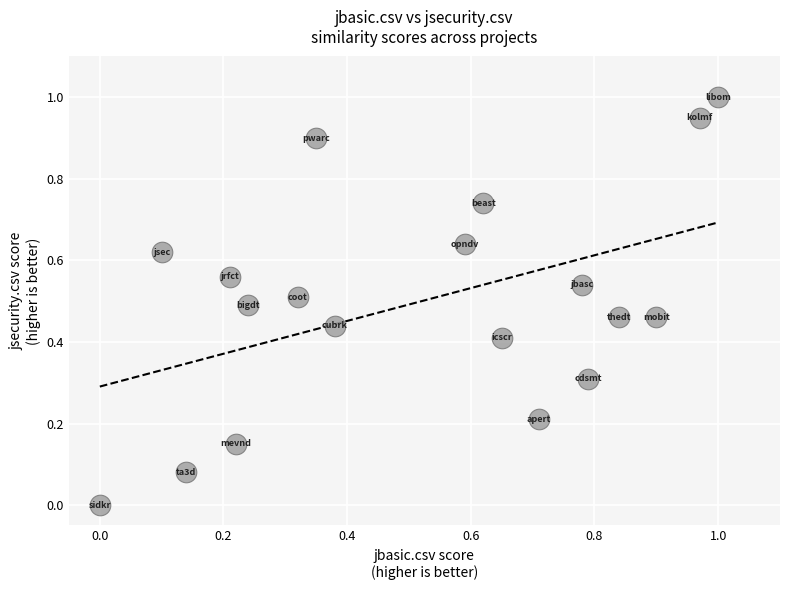

What is the range of X values (max minus min)?

1.0